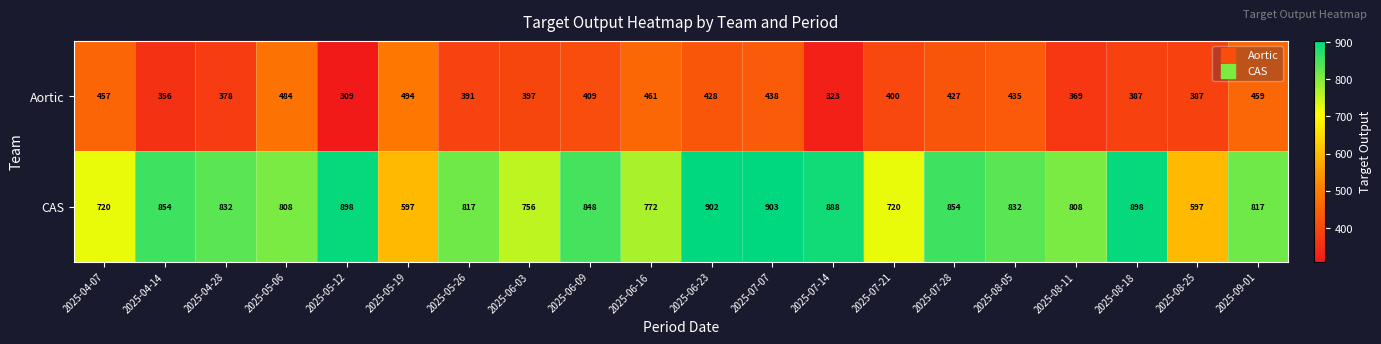

Rank the series at 2025-07-21 from highest to lowest value.

CAS, Aortic